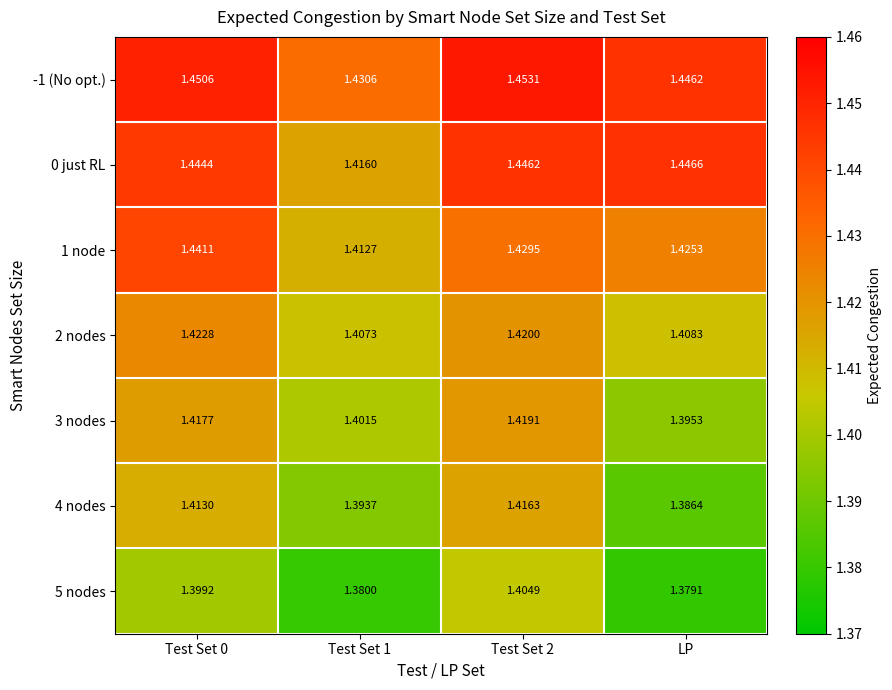

How many distinct data groups are displayed?

7